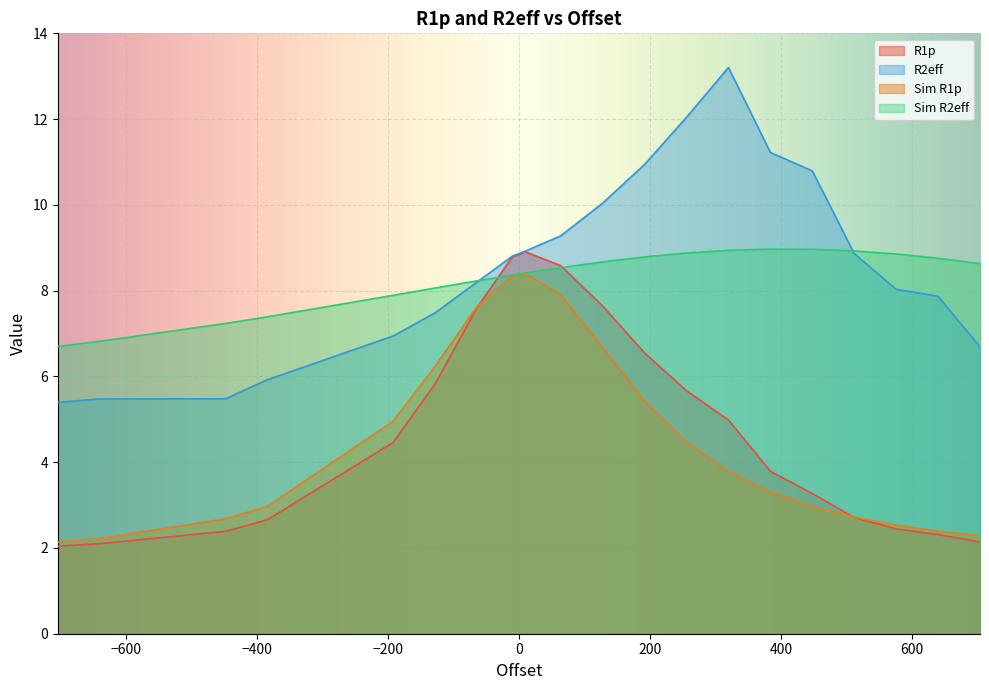

What is the sum of the R2eff values at 576.0 and 640.0?

15.9